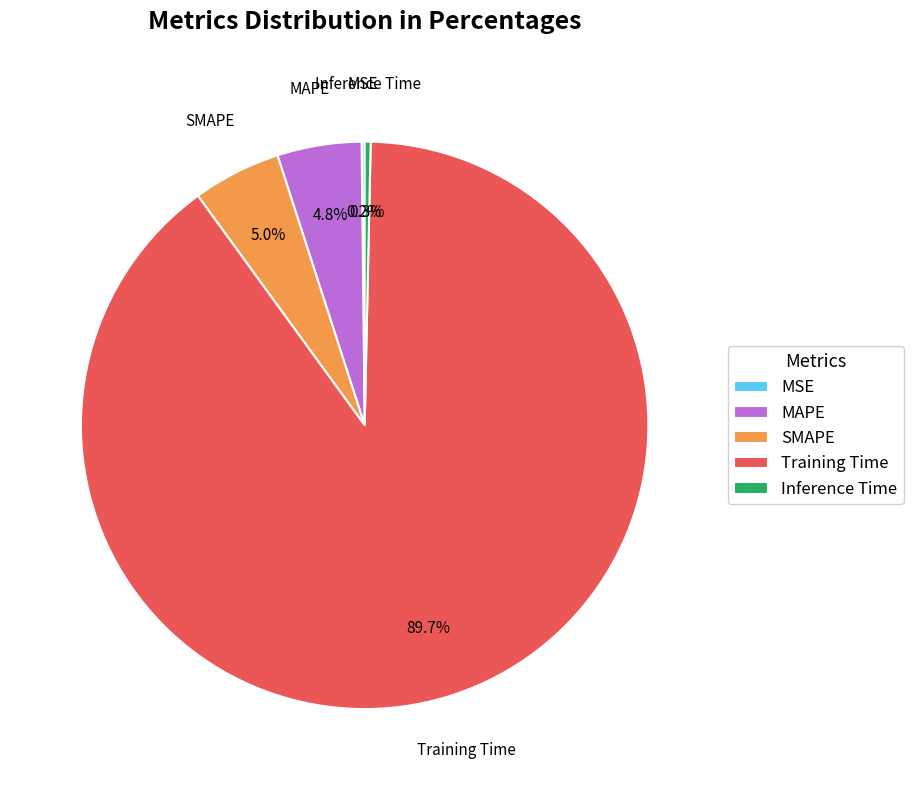

Which slice represents more than half of the pie?

Training Time